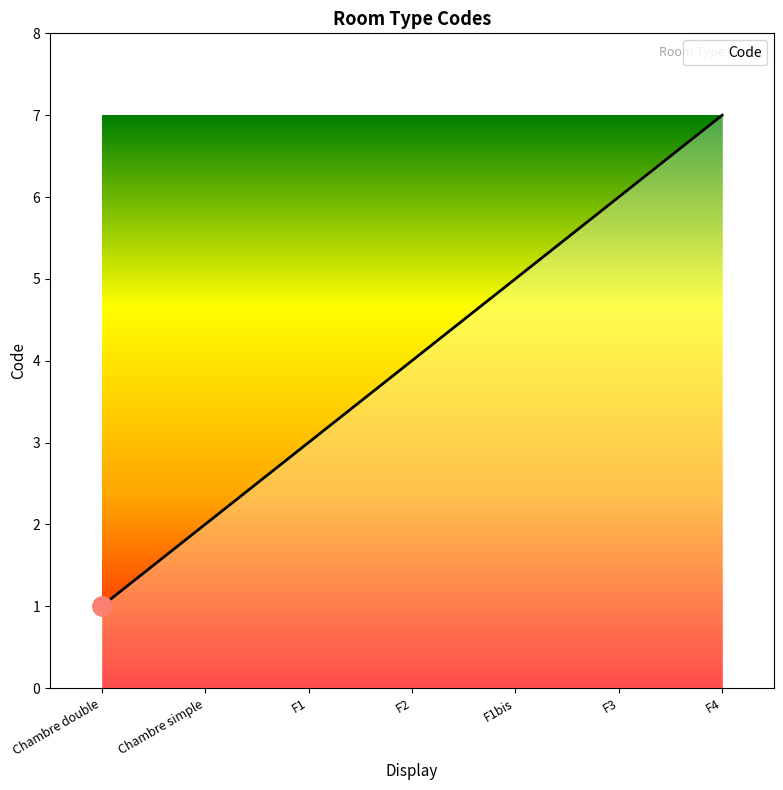

The value at F3 is 3. True or false?

False